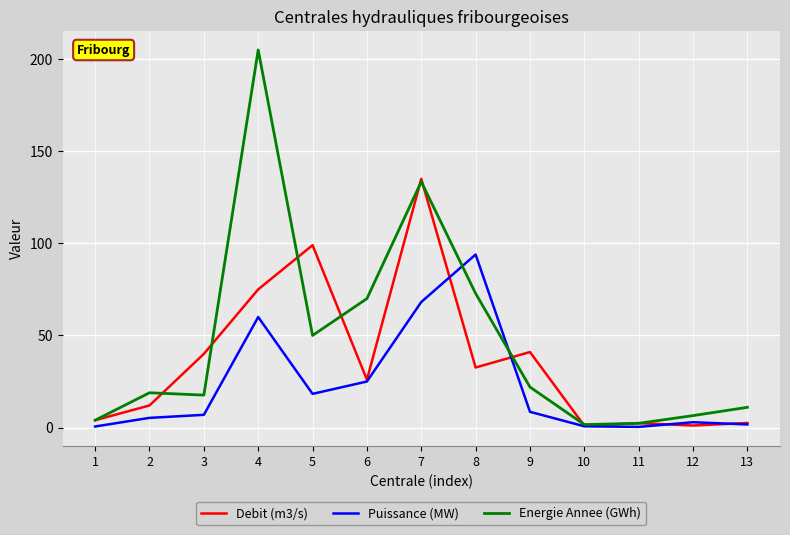

What is the maximum value shown in the chart?

205.0